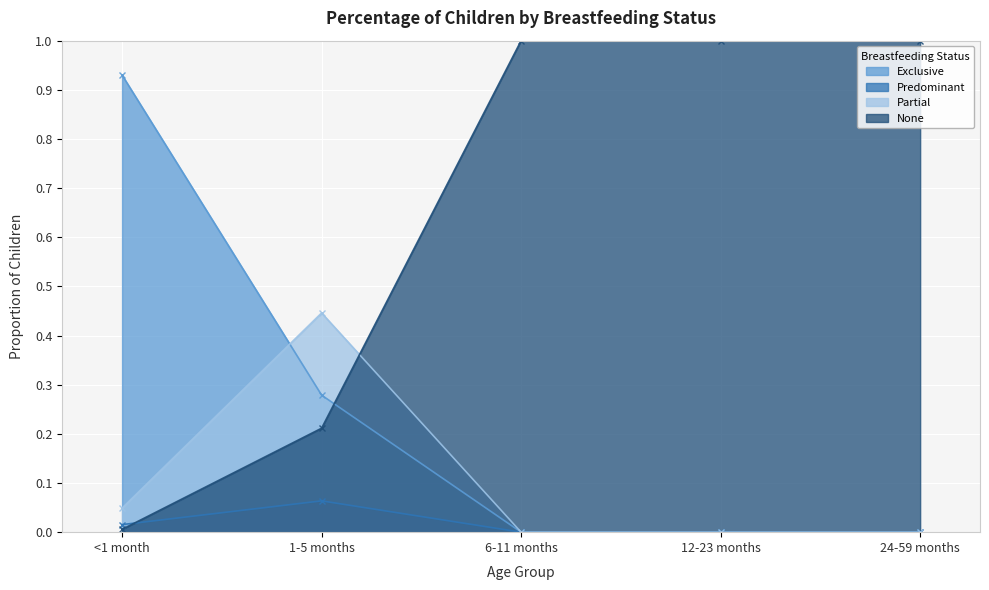

How many data points in Predominant are above 0?

2